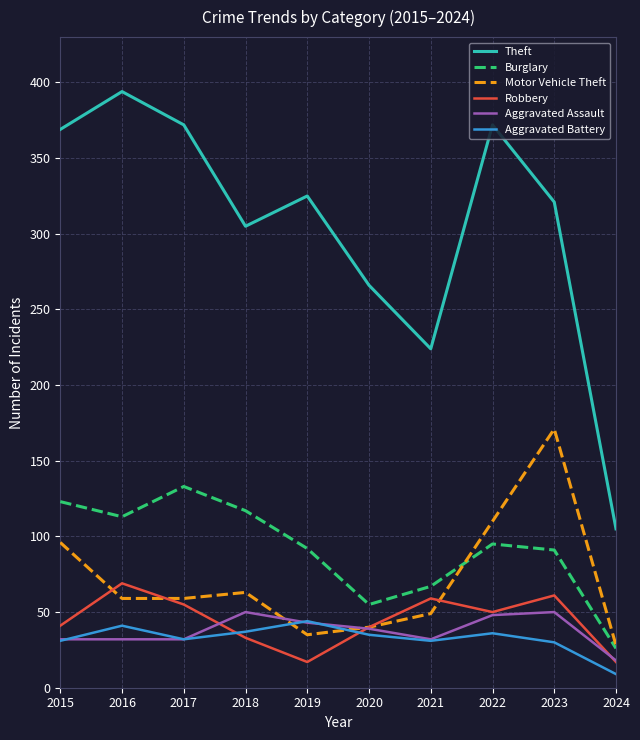

At which label is Motor Vehicle Theft closest to 99?

2015